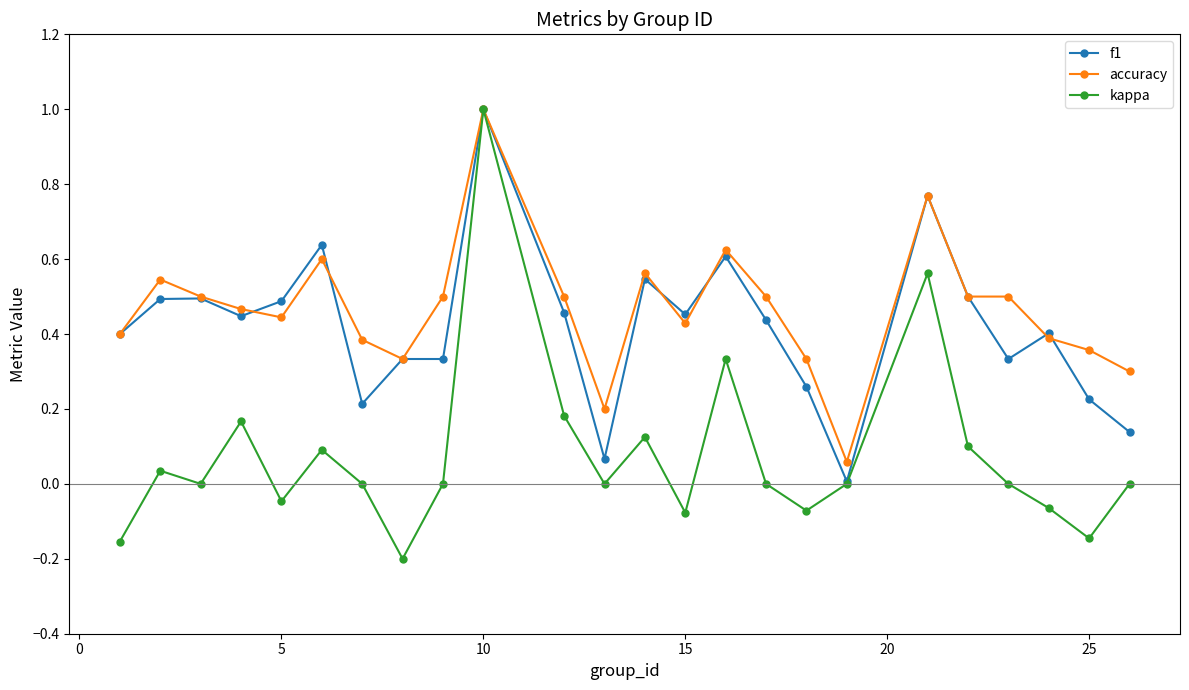

What is the highest value of the f1 series?

1.0